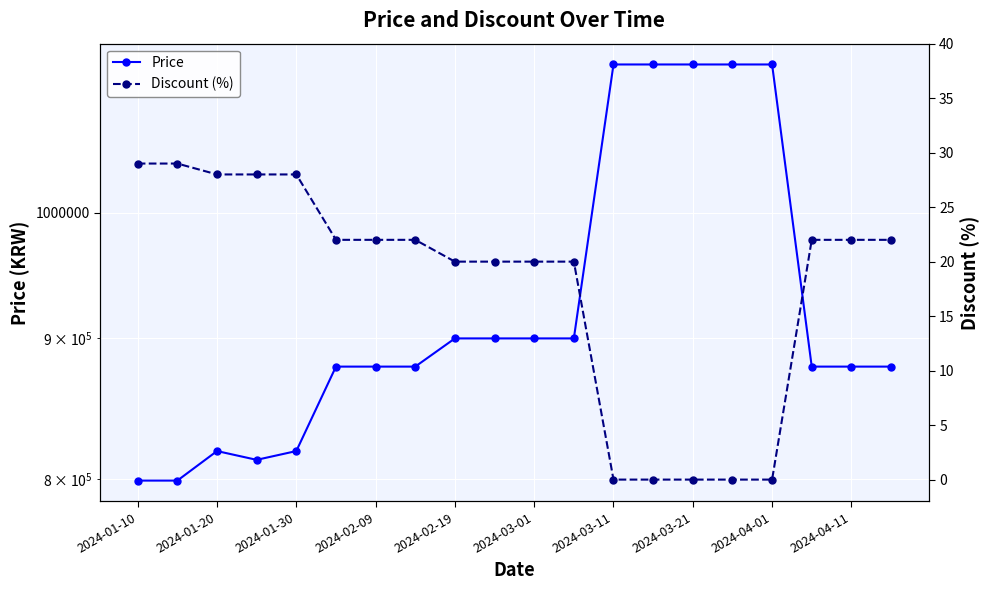

Which category has the lowest value across all series?

2024-03-11